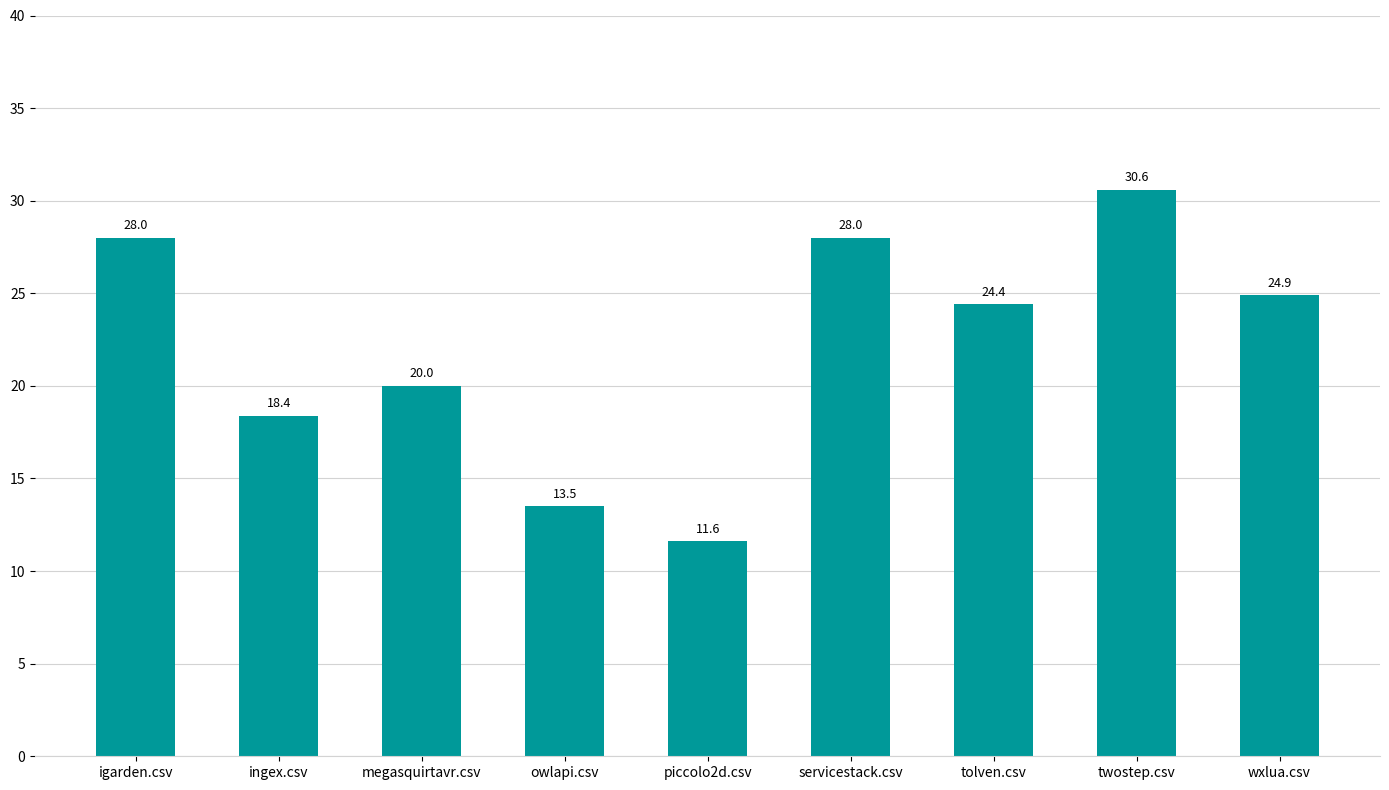

Reading left to right, transcribe all the data shown in this chart.

28.0	18.4	20.0	13.5	11.6	28.0	24.4	30.6	24.9